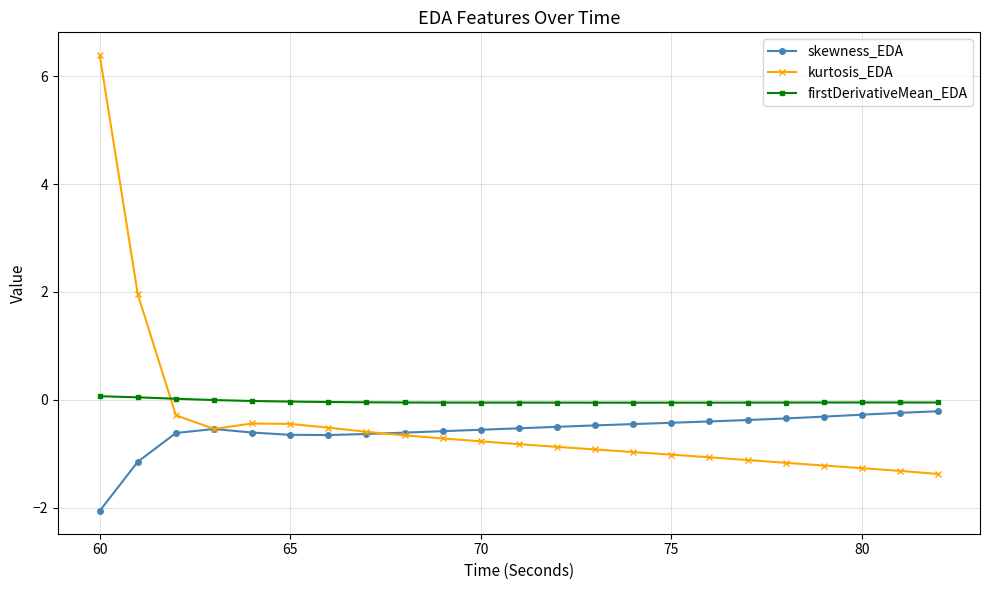

What is the average value of the skewness_EDA series?

-0.6